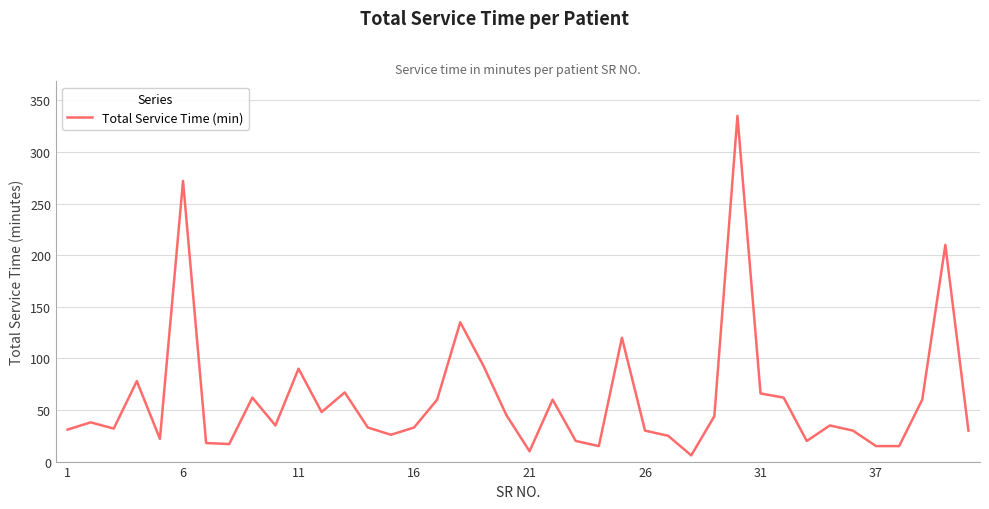

Count the number of data series in this chart.

1